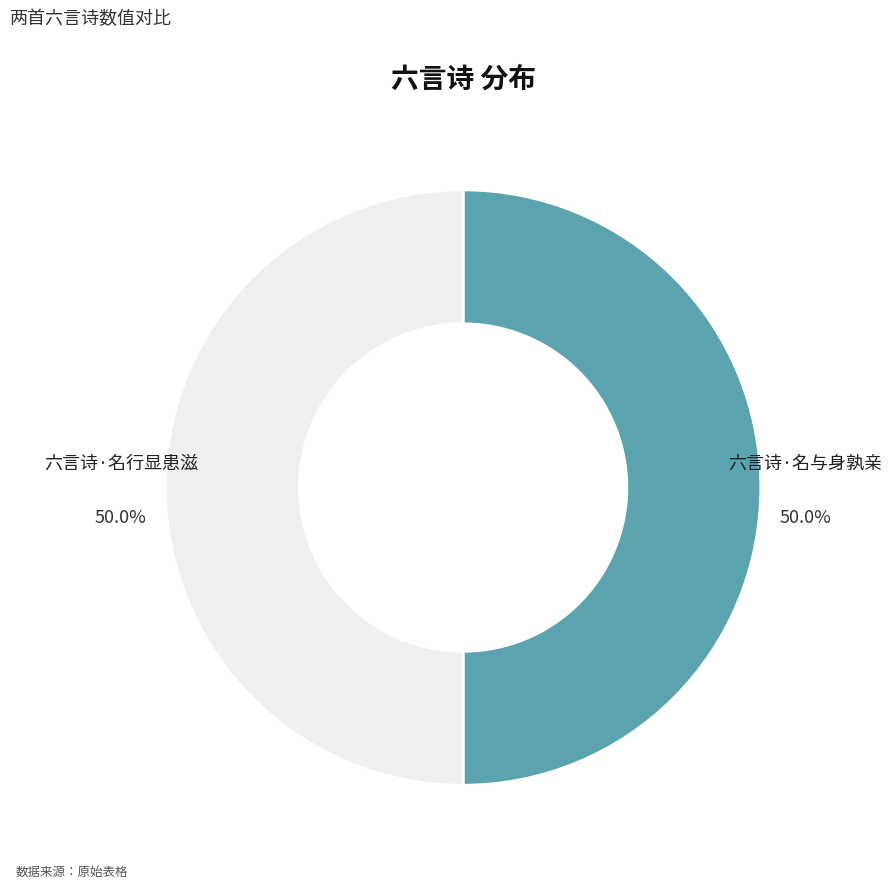

What is the total percentage of 六言诗·名行显患滋 and 六言诗·名与身孰亲?

100.0%